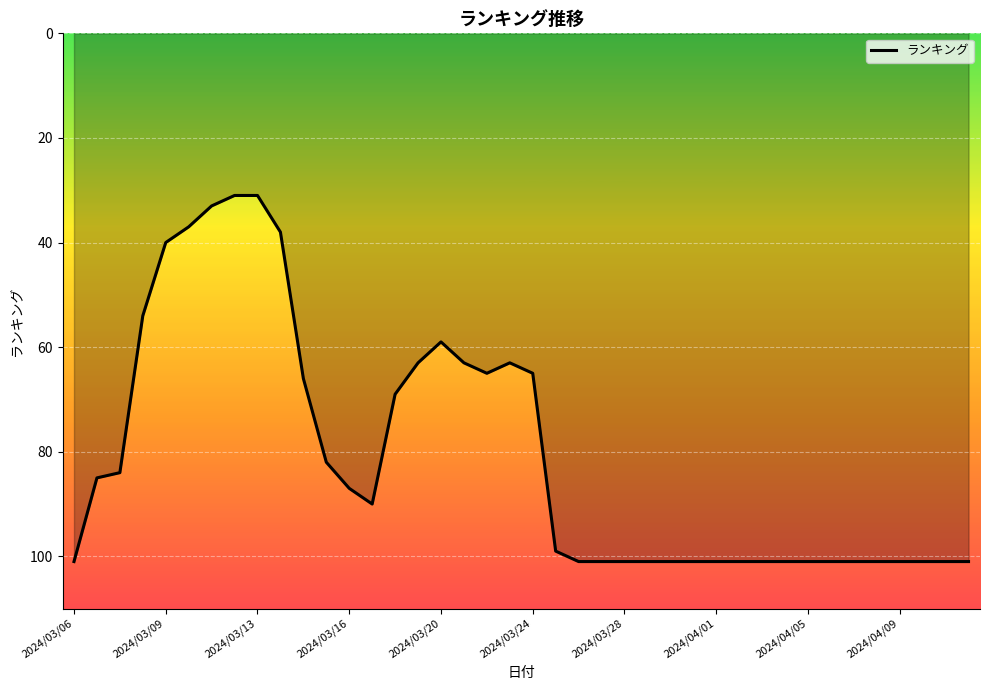

What is the greatest value displayed?

101